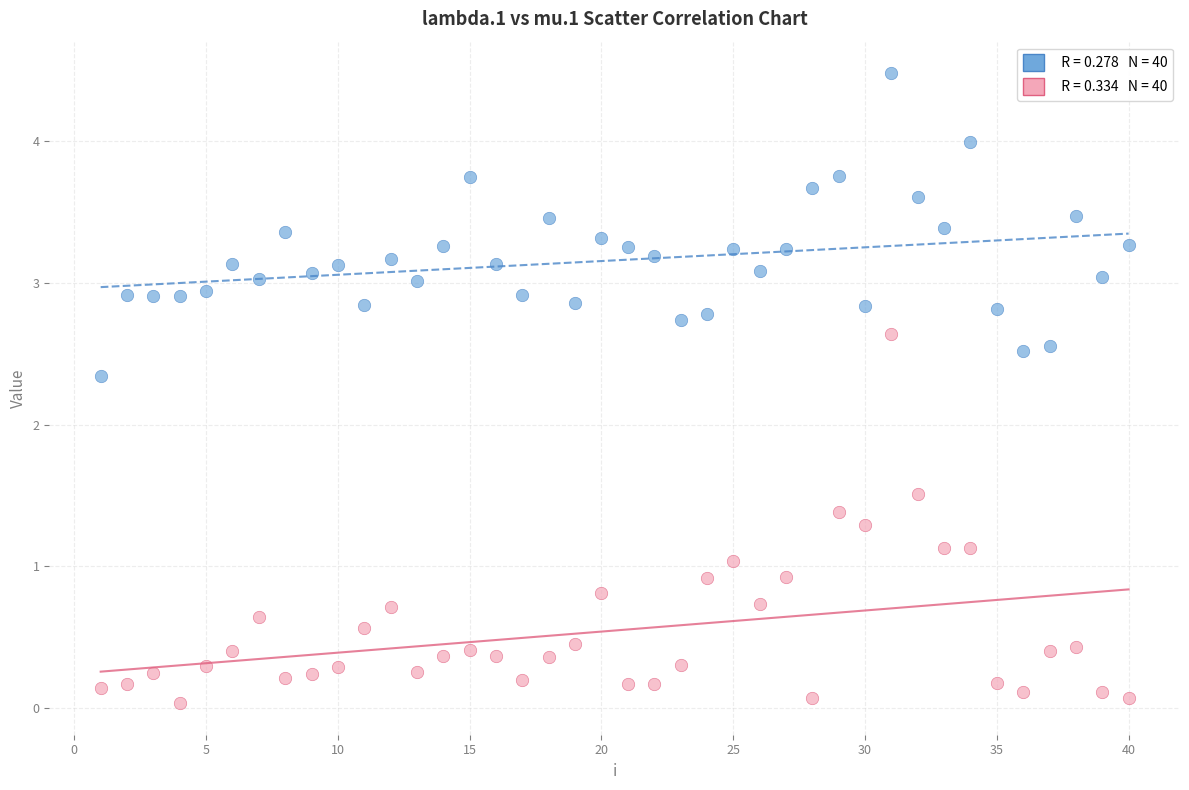

Across all series, what Y value is closest to 2?

2.3